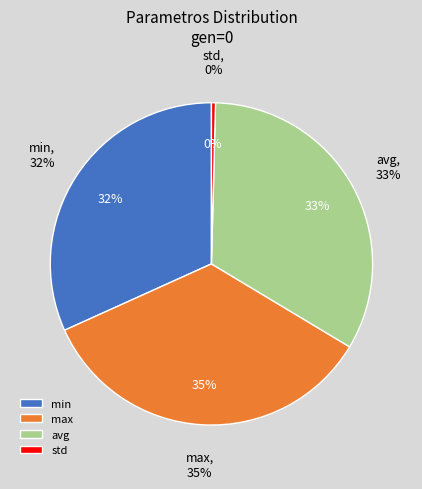

Which category has the biggest portion of the pie?

max